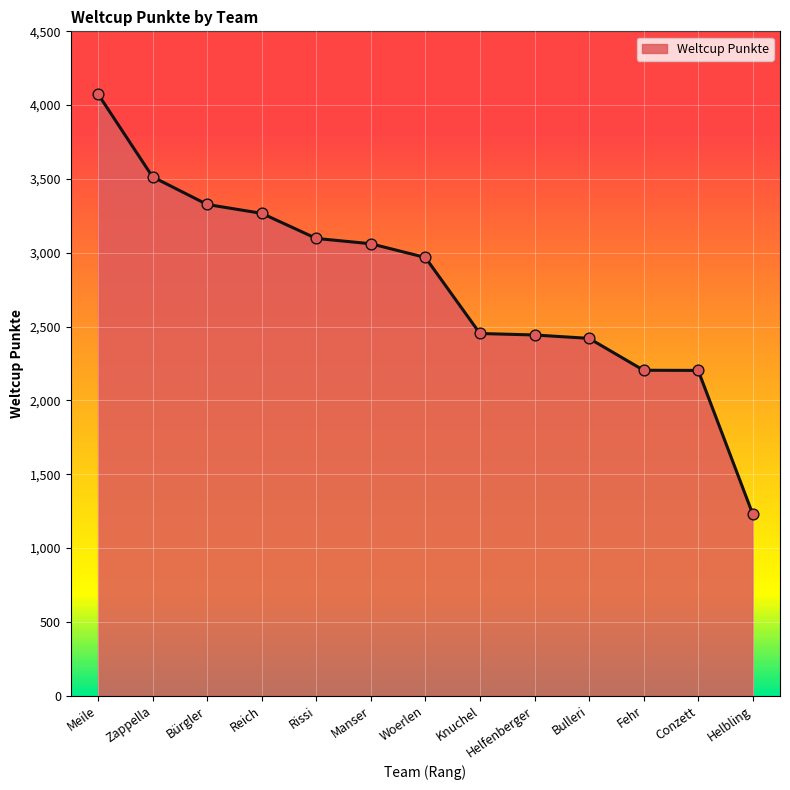

Between Bürgler and Conzett, which is larger?

Bürgler